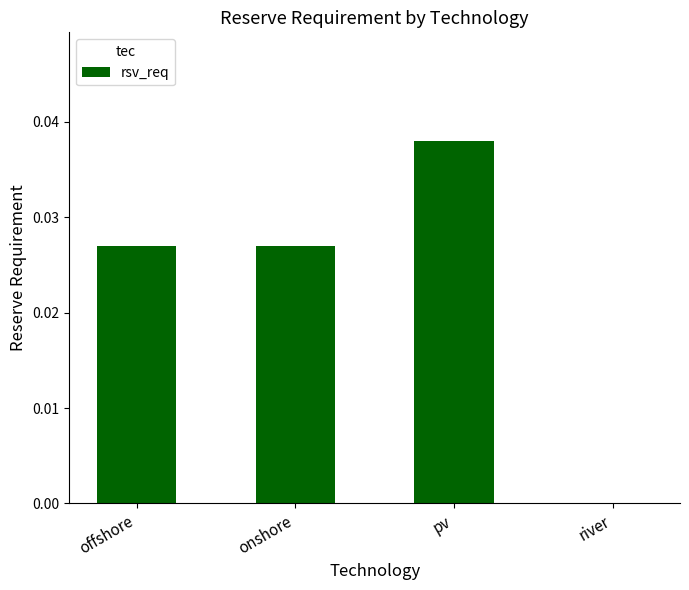

The value at offshore is 0.0. True or false?

True